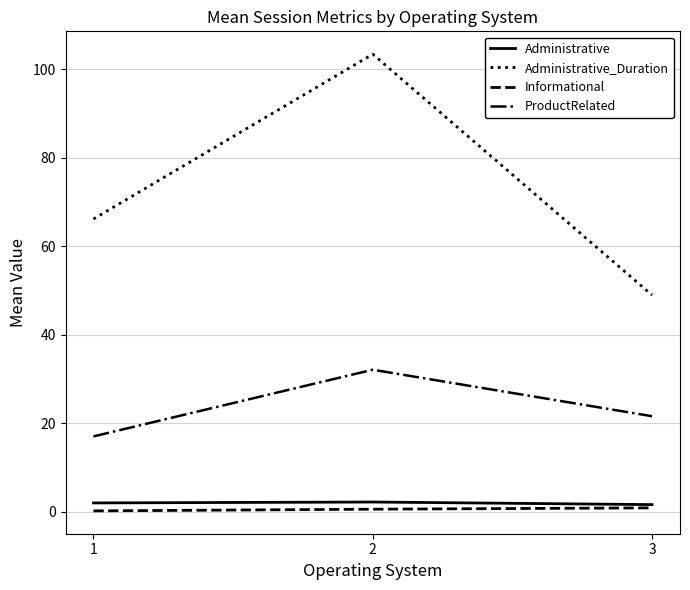

What is the minimum value for ProductRelated?

17.0